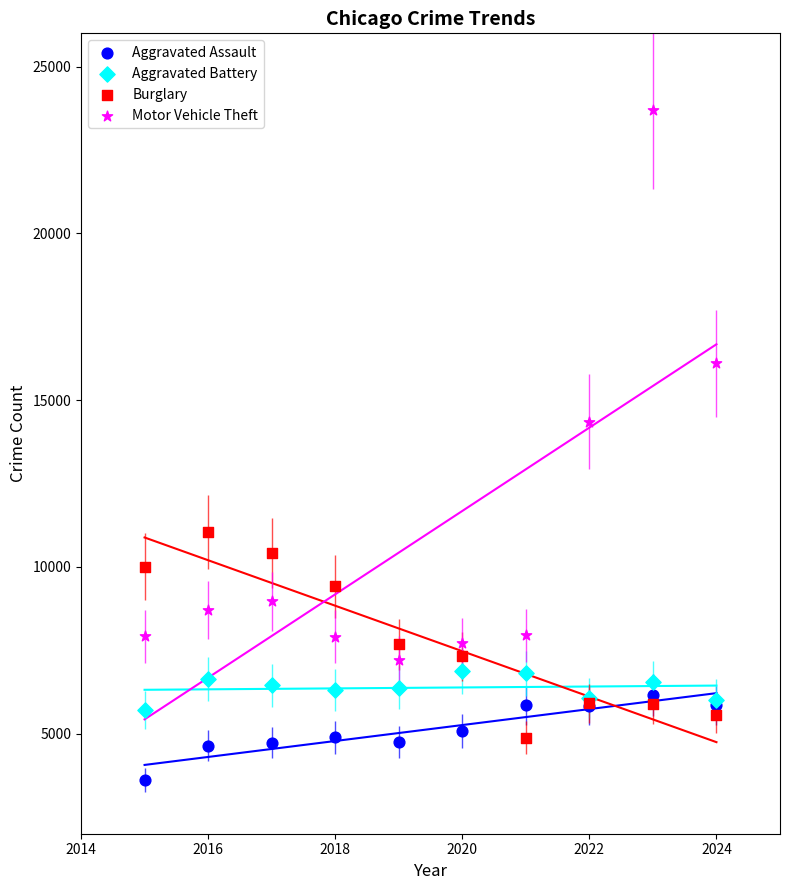

Which series has the widest spread of Y values?

Motor Vehicle Theft